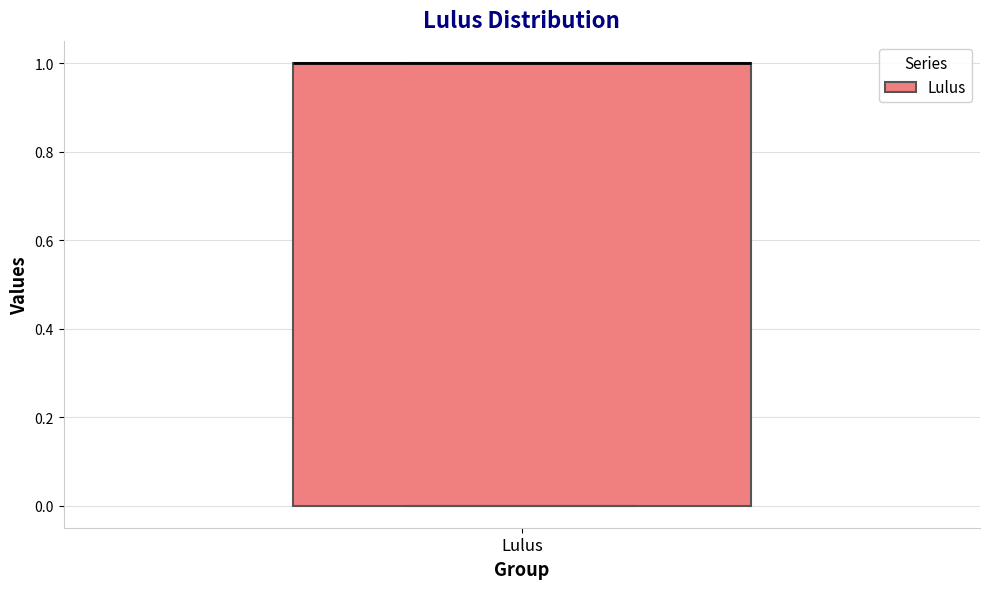

Transcribe this box plot: give where the median line is, the range the box spans, and where the two whiskers end, as read against the y-axis. The values are not printed on the chart, so give them approximately, as read against the axis.

median 1 (drawn on the box's upper edge), box 0 to 1, whiskers 0 to 1